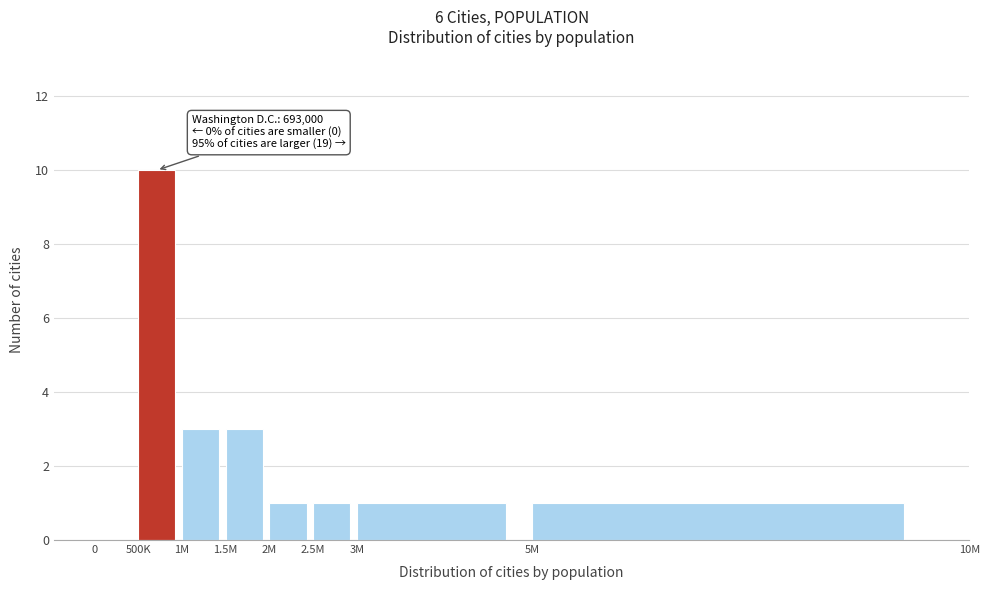

Reading left to right, transcribe all the data shown in this chart.

0=0	500K=10	1M=3	1.5M=3	2M=1	2.5M=1	3M=1	5M=1